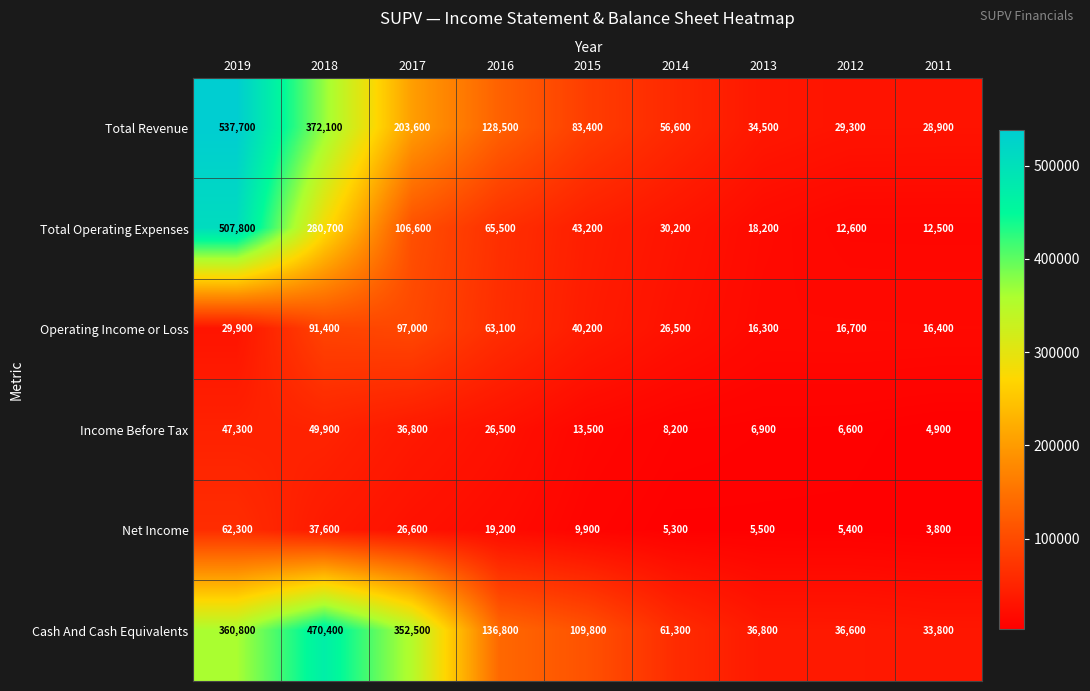

Rank the categories by Operating Income or Loss value from lowest to highest.

2013, 2011, 2012, 2014, 2019, 2015, 2016, 2018, 2017